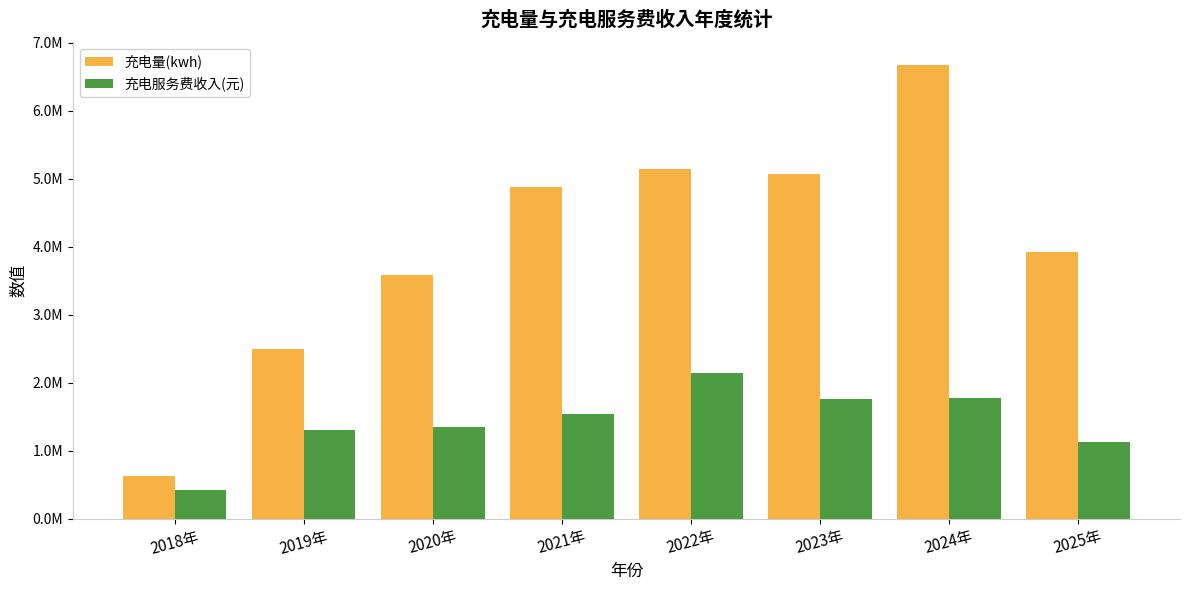

Rank the series at 2019年 from lowest to highest value.

充电服务费收入(元), 充电量(kwh)